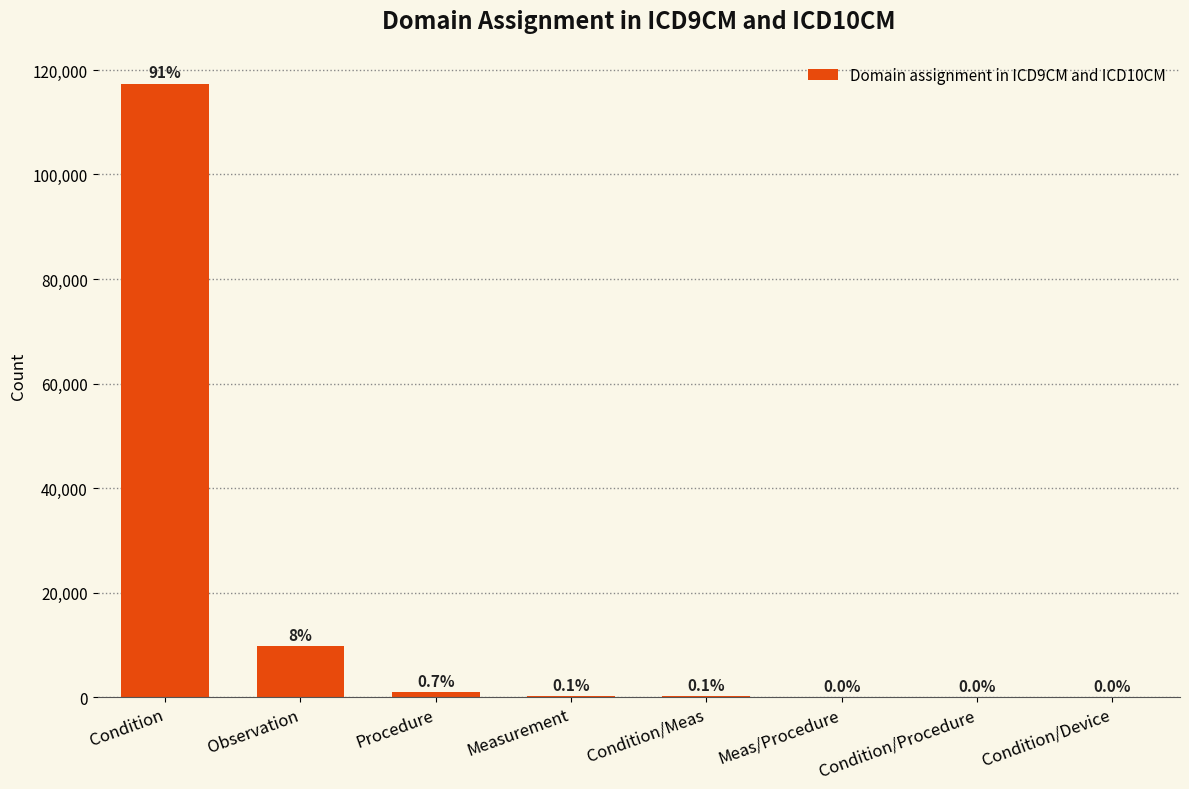

Are the bars horizontal?

No